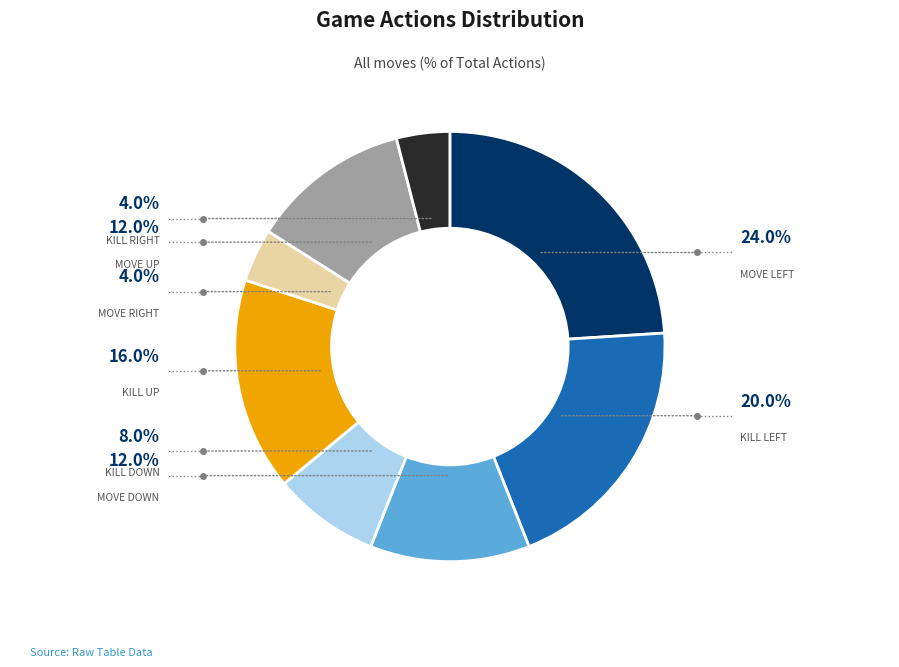

Does any single category account for the majority?

No